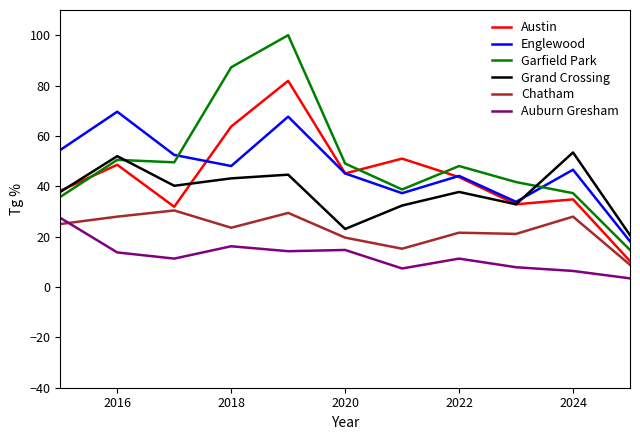

Which series has the largest range (max minus min)?

Garfield Park